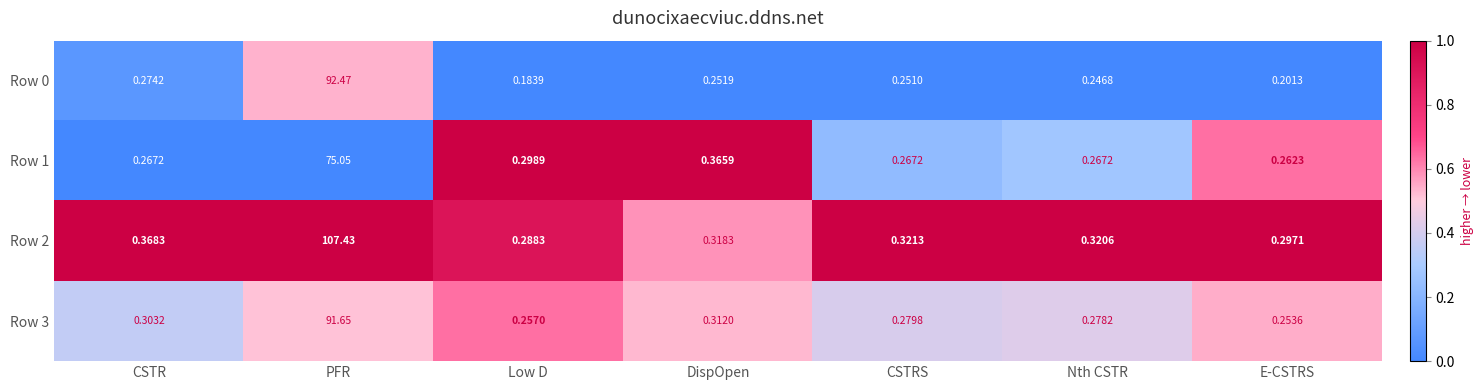

At which category does the chart reach its peak across all series?

PFR